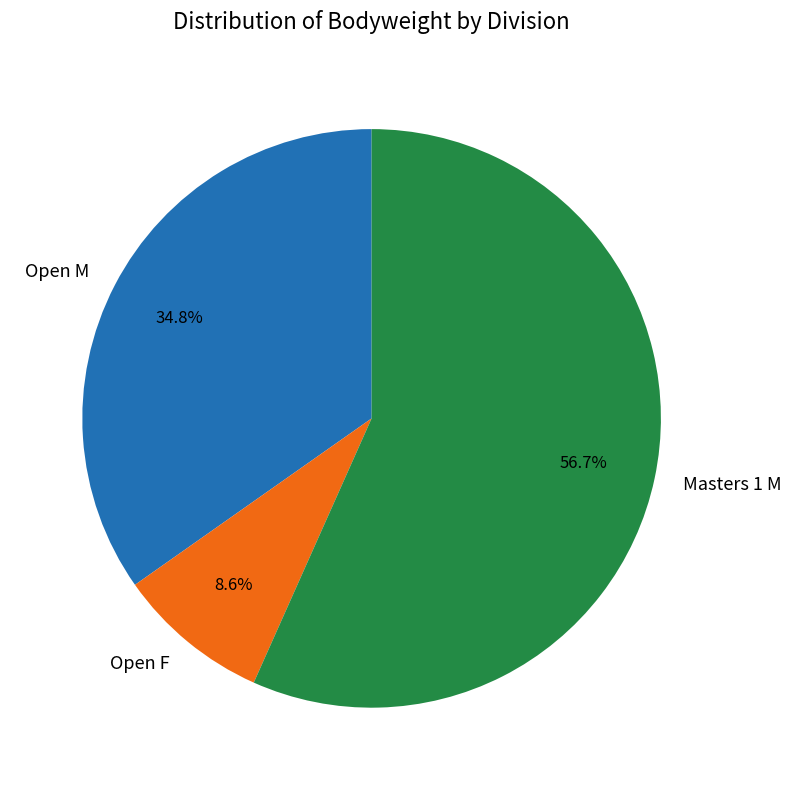

To the nearest percent, what percentage of the pie is Open M?

35%